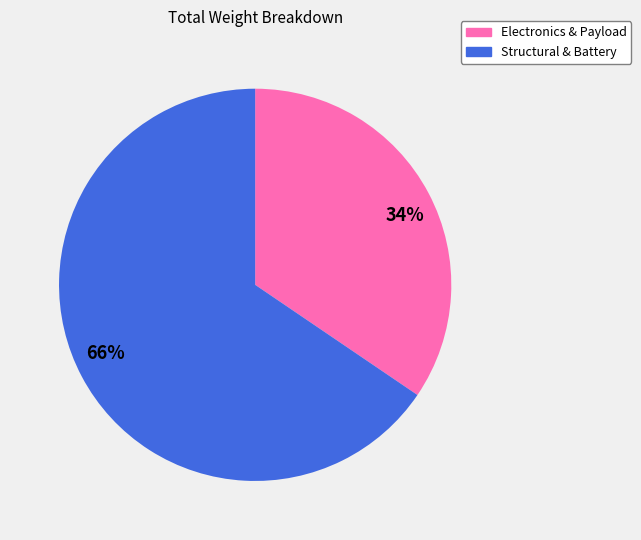

Do 34% and 66% together represent more than half of the pie?

Yes